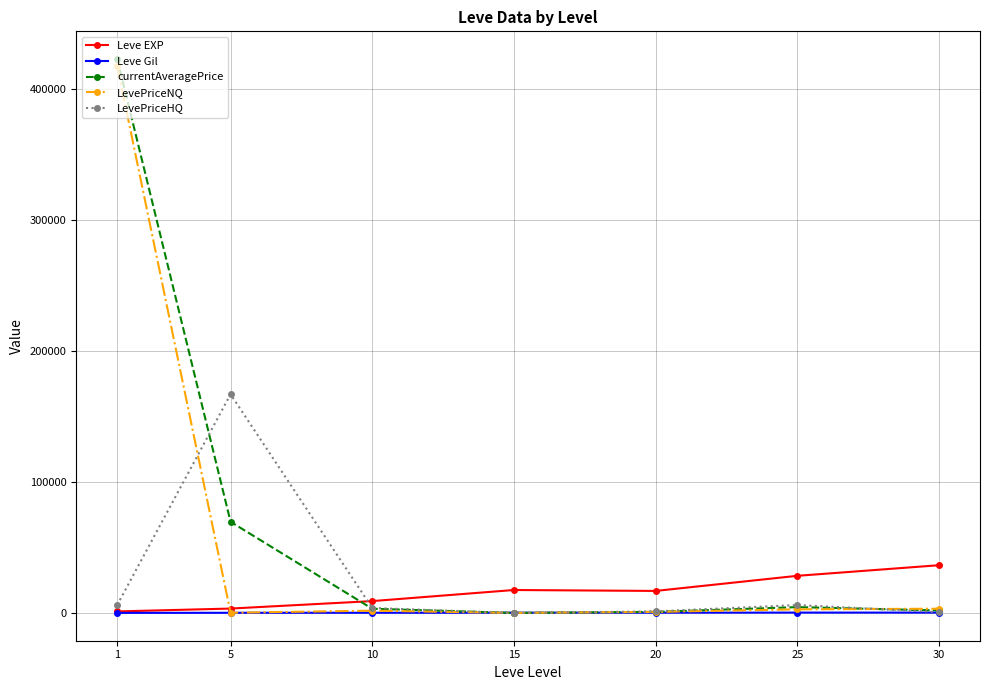

What is the greatest value displayed?

422887.8